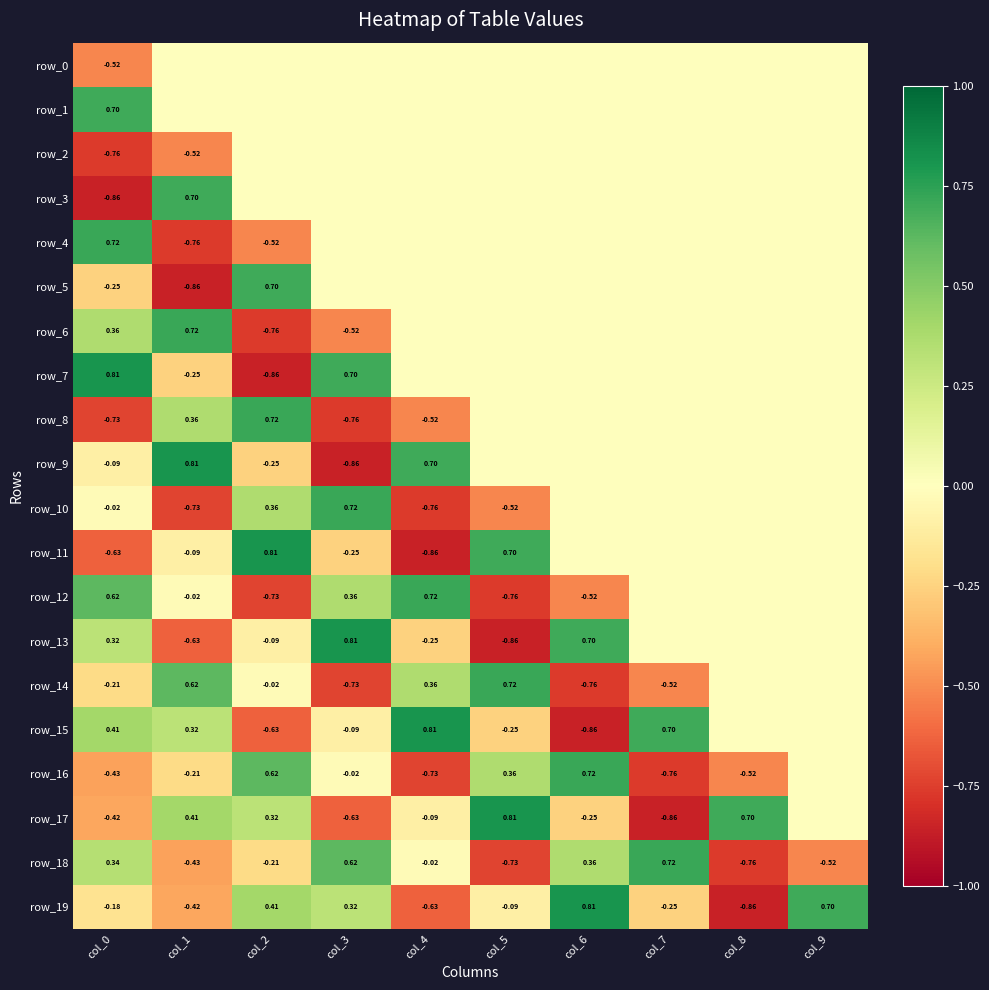

What is the sum of the row_13 values at col_6 and col_1?

0.1